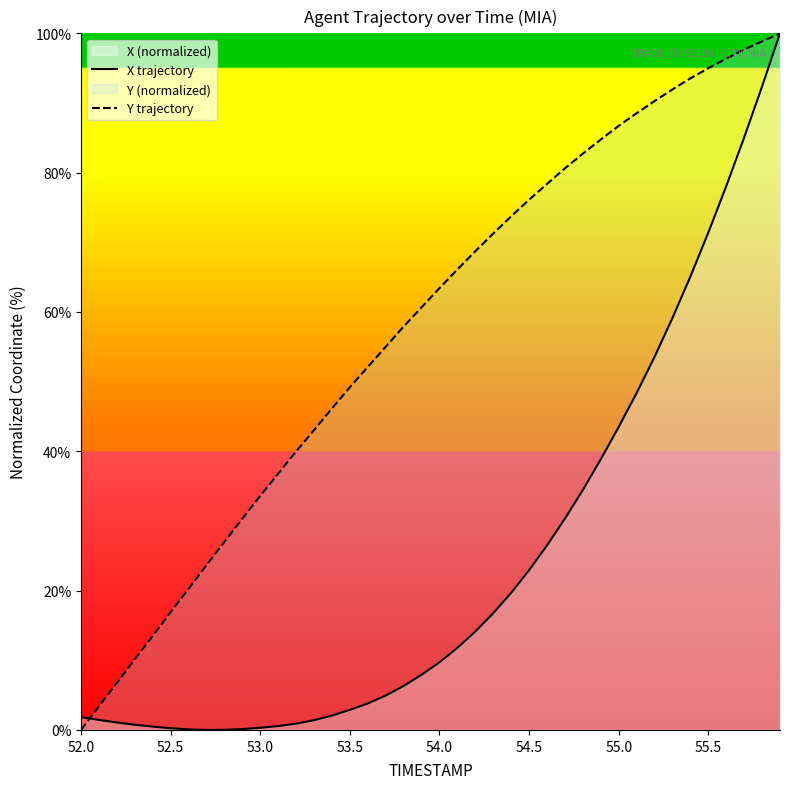

List the series in order of their peak value, highest first.

X trajectory, Y trajectory